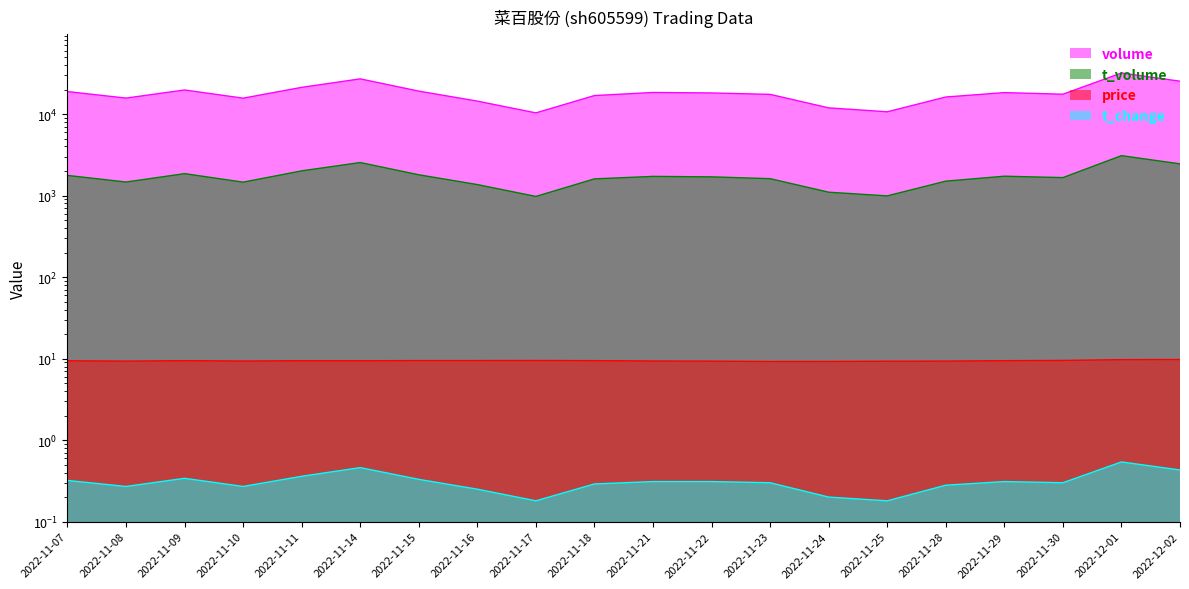

Is the value of price at 2022-11-21 greater than the value of t_change at 2022-11-07?

Yes